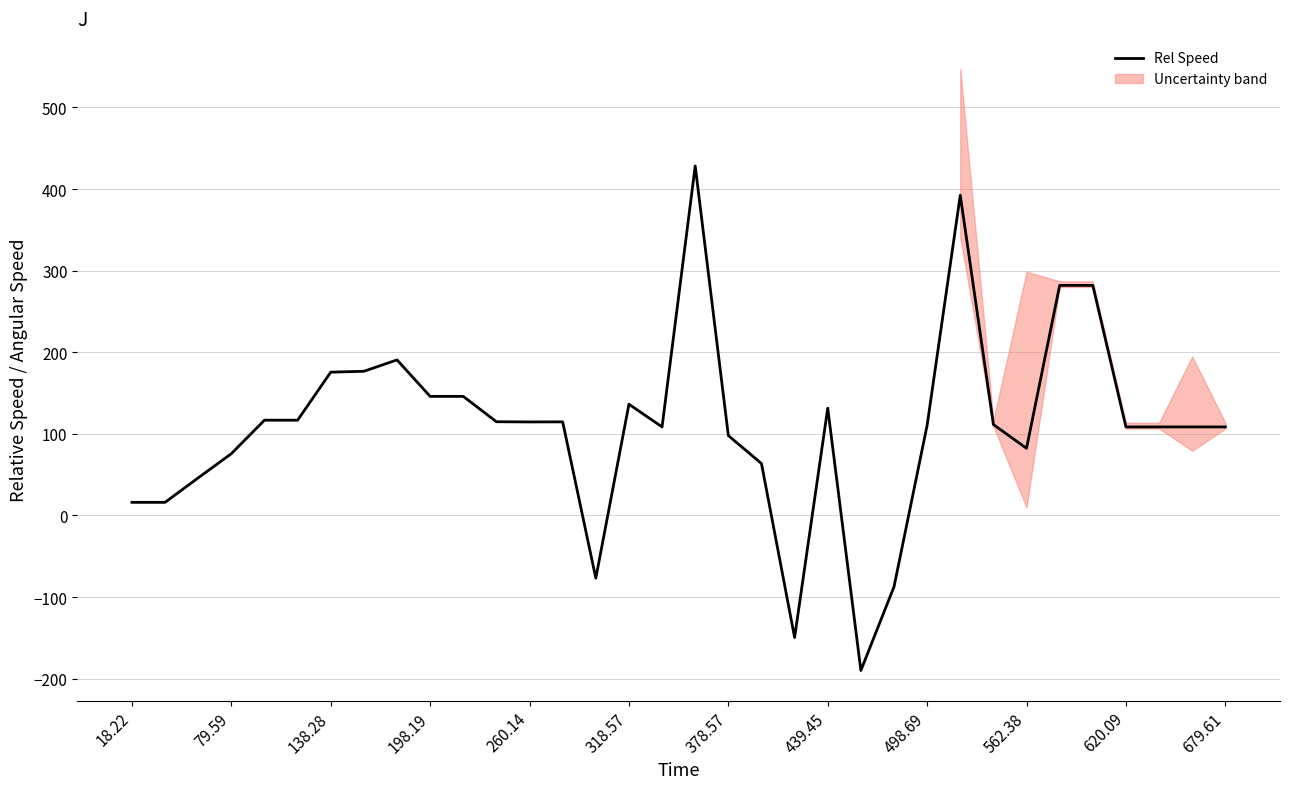

The Rel Speed series shows 252.1 at 138.28. True or false?

False